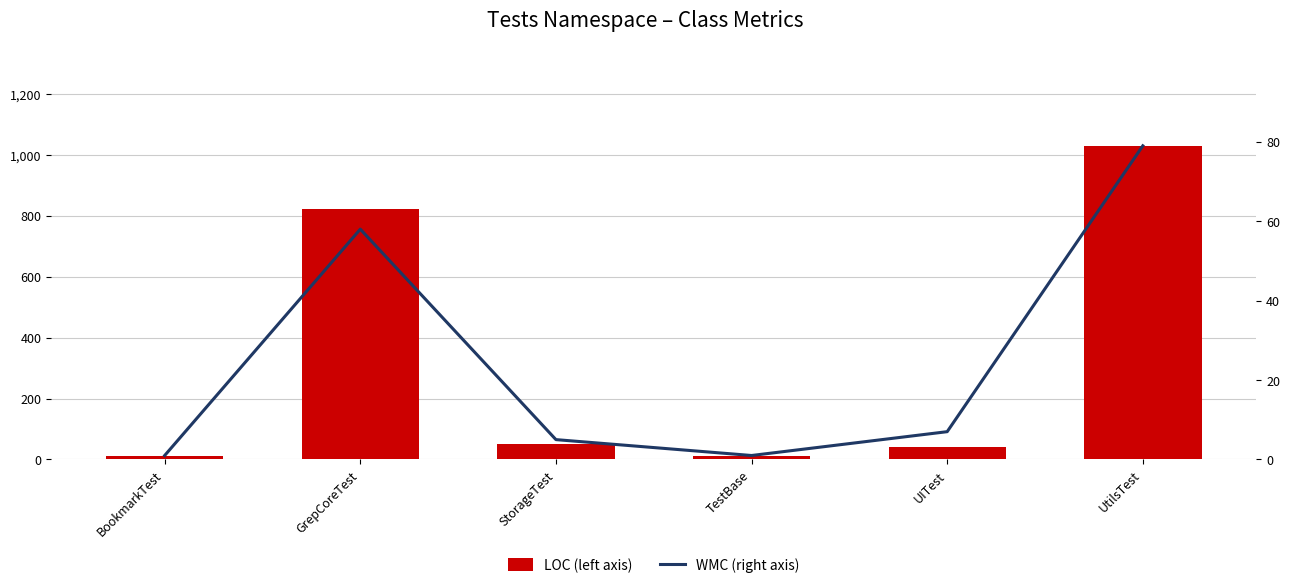

What is the difference between the second highest and minimum values in the WMC (right axis) series?

57